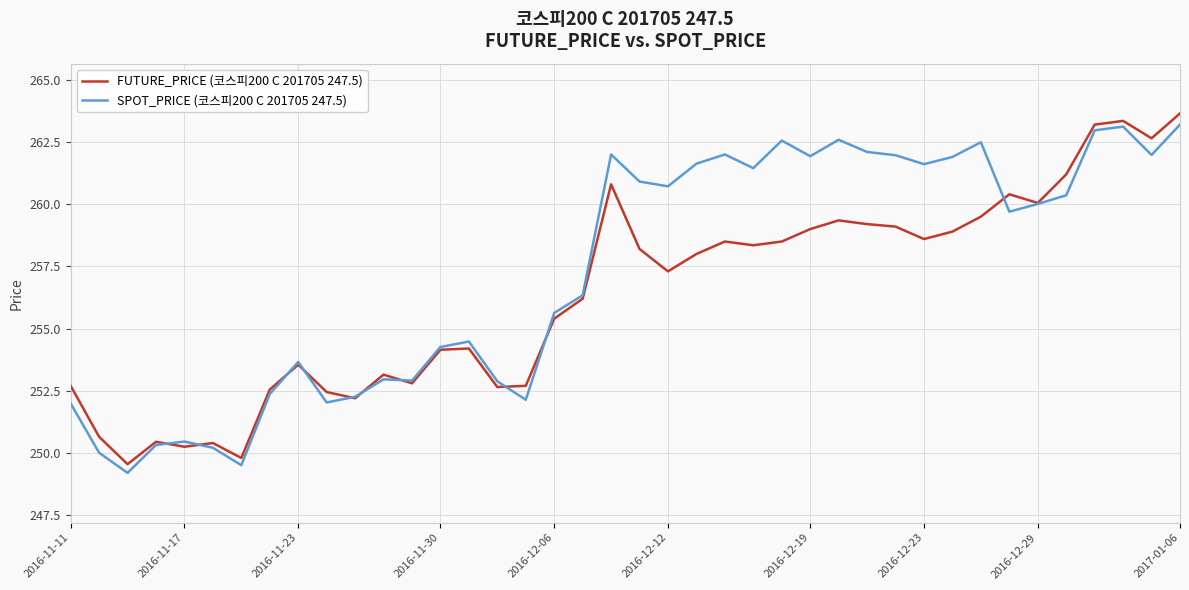

What is the minimum value shown in the chart?

249.2